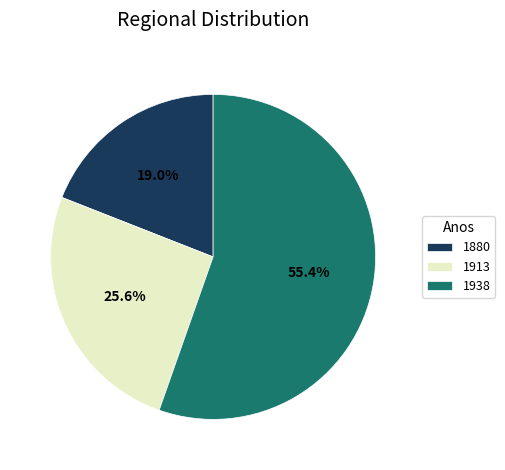

Is it true that 1938 is 55% of the pie?

True